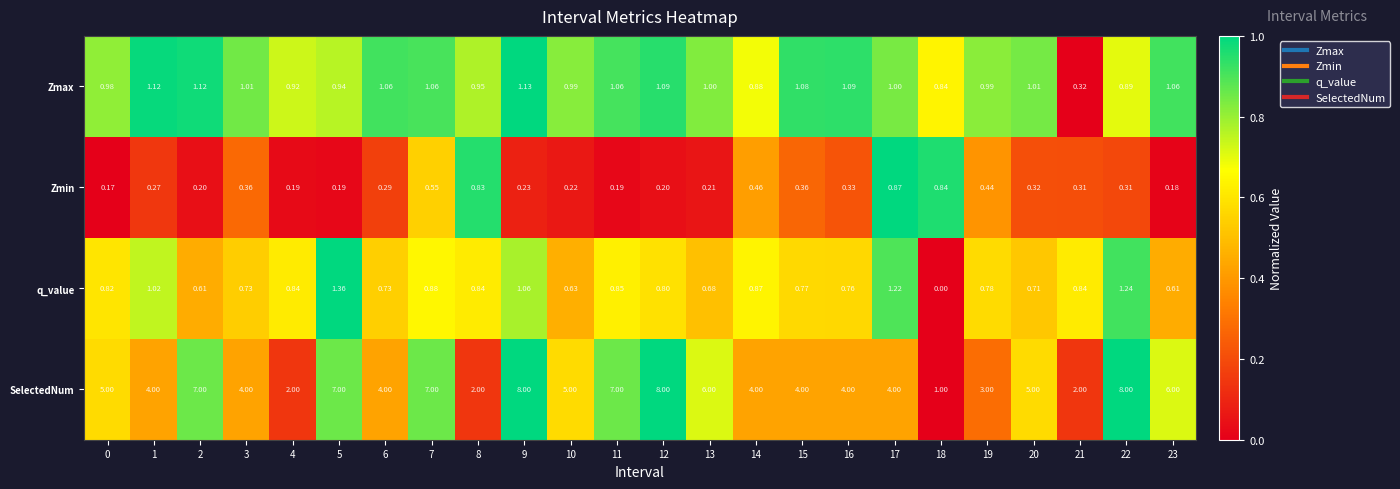

Between 11 and 18, which series saw the biggest shift?

SelectedNum